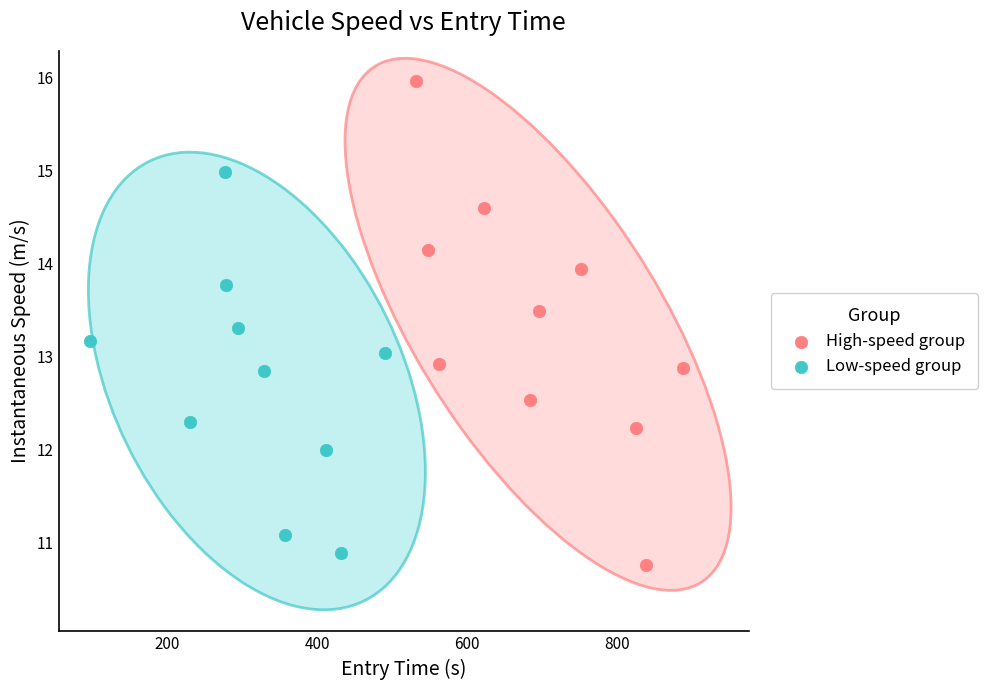

Which series has the widest spread of Y values?

High-speed group